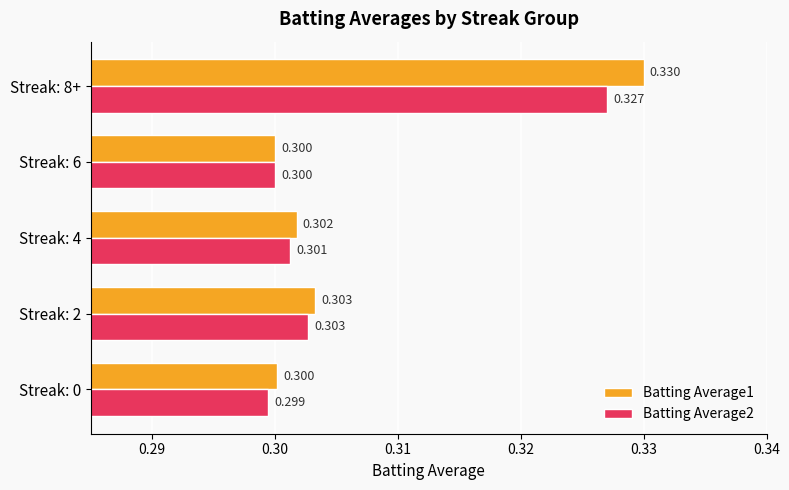

At which category is the sum across all series the highest?

Streak: 8+